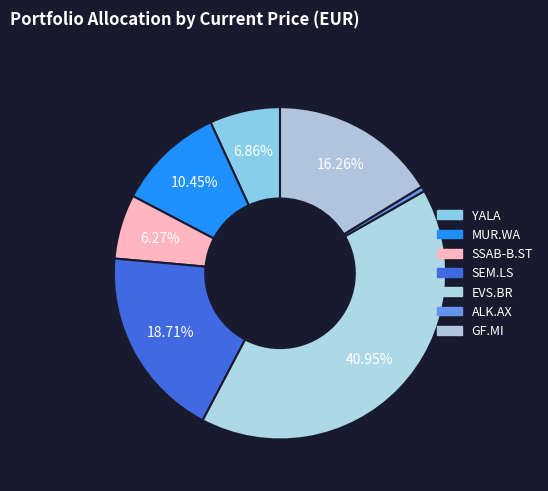

To the nearest percent, what is the difference between the SEM.LS and SSAB-B.ST slice percentages?

12%